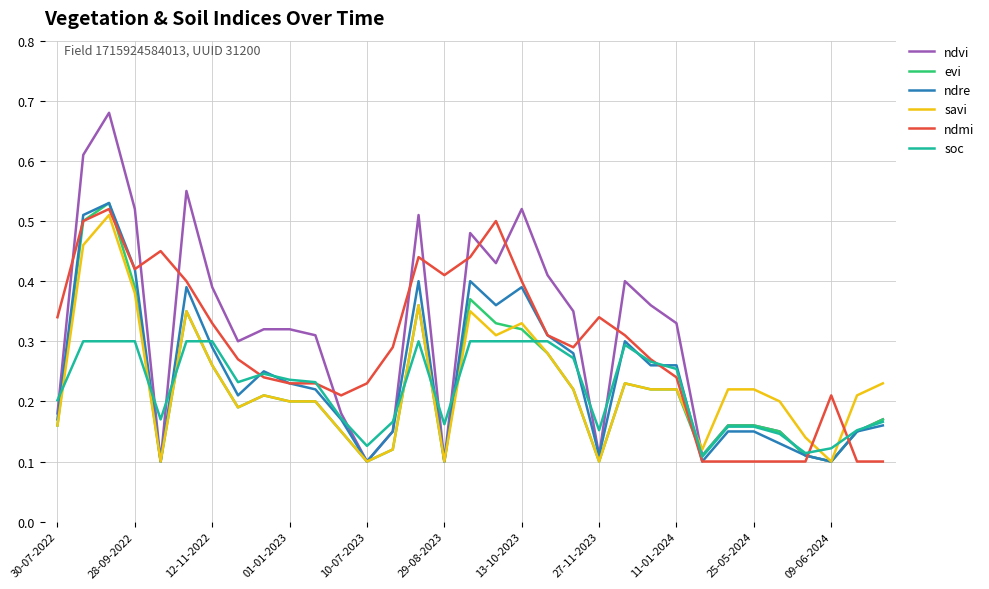

How many lines are shown in the chart?

6